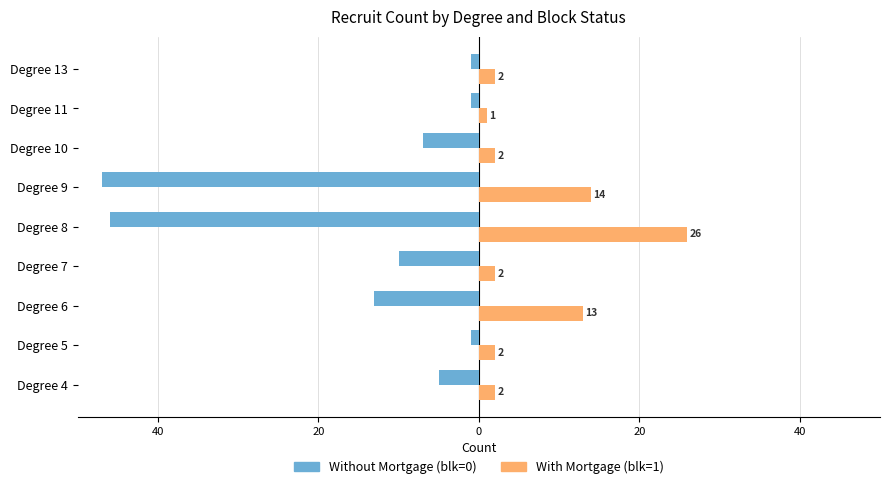

What is the value of the With Mortgage (blk=1) bar at the 1st from the left?

2